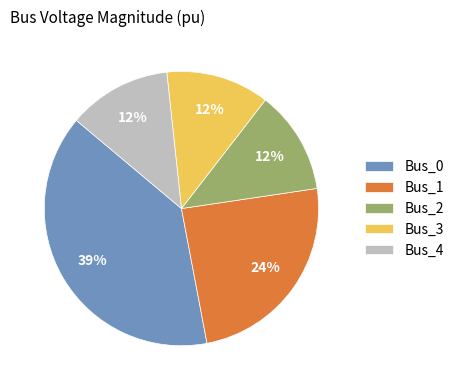

Between Bus_3 and Bus_1, which is larger?

Bus_1